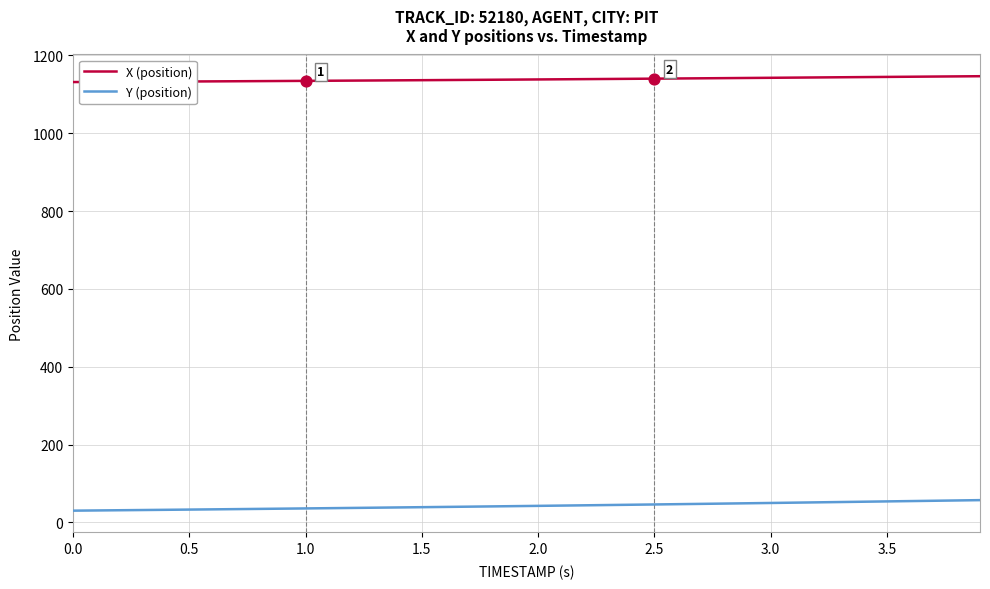

Which series has the largest total across all categories?

X (position)